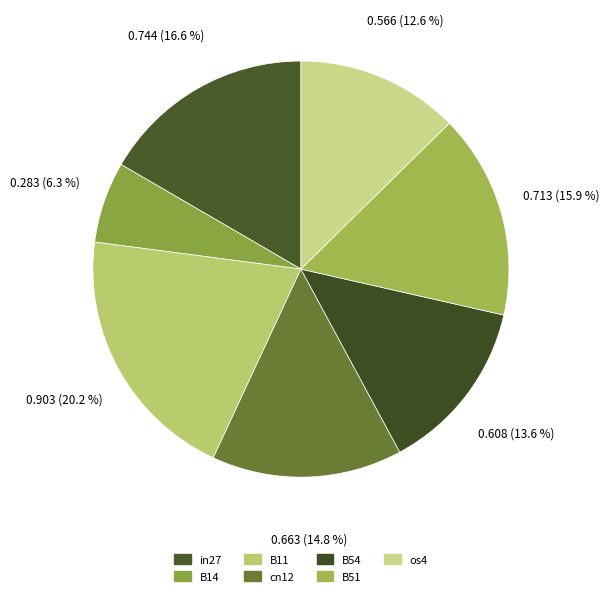

True or false: B51 accounts for 16% of the total.

True